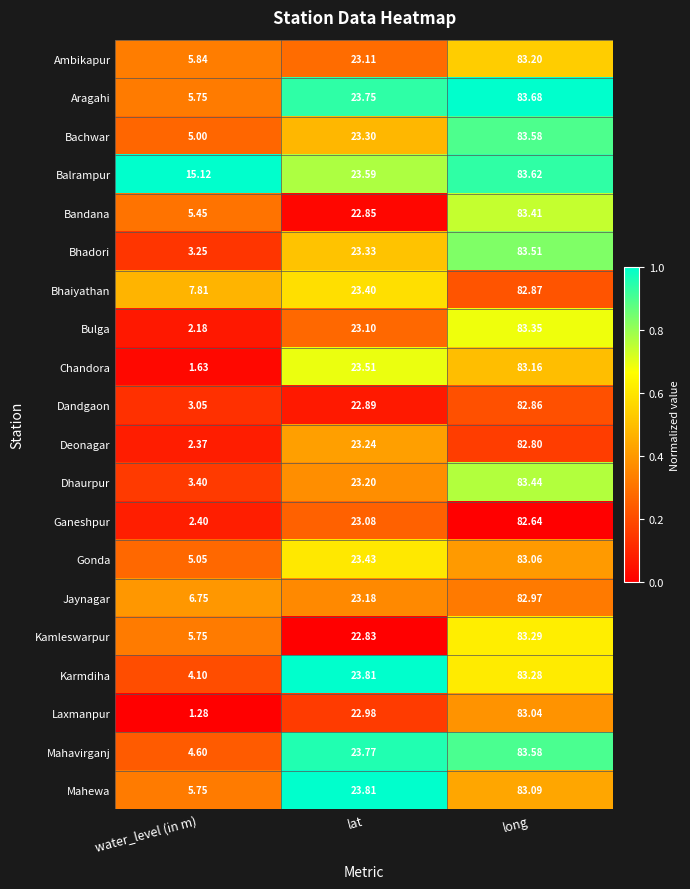

Which category has the lowest value in the Bachwar series?

water_level (in m)